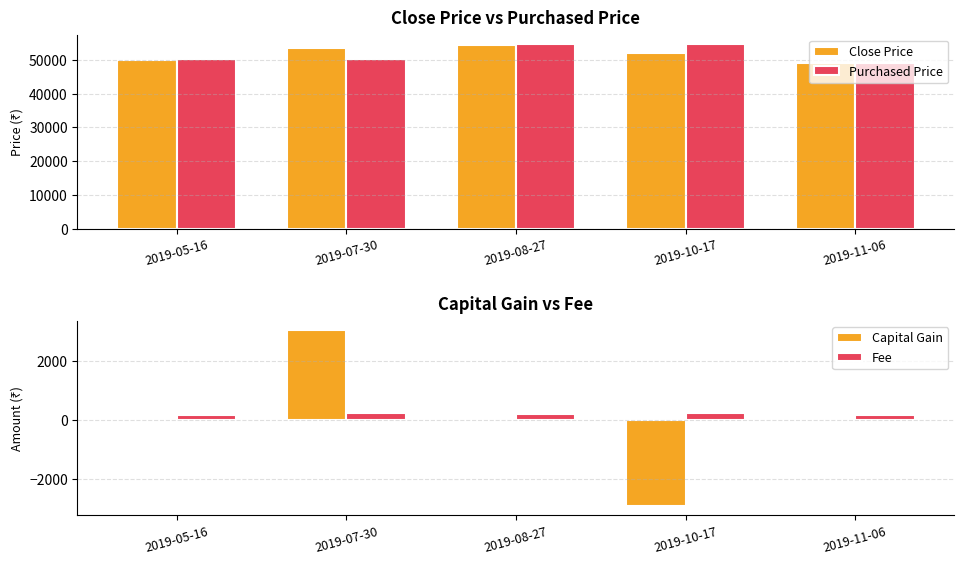

At which label does Close Price reach its peak?

2019-08-27